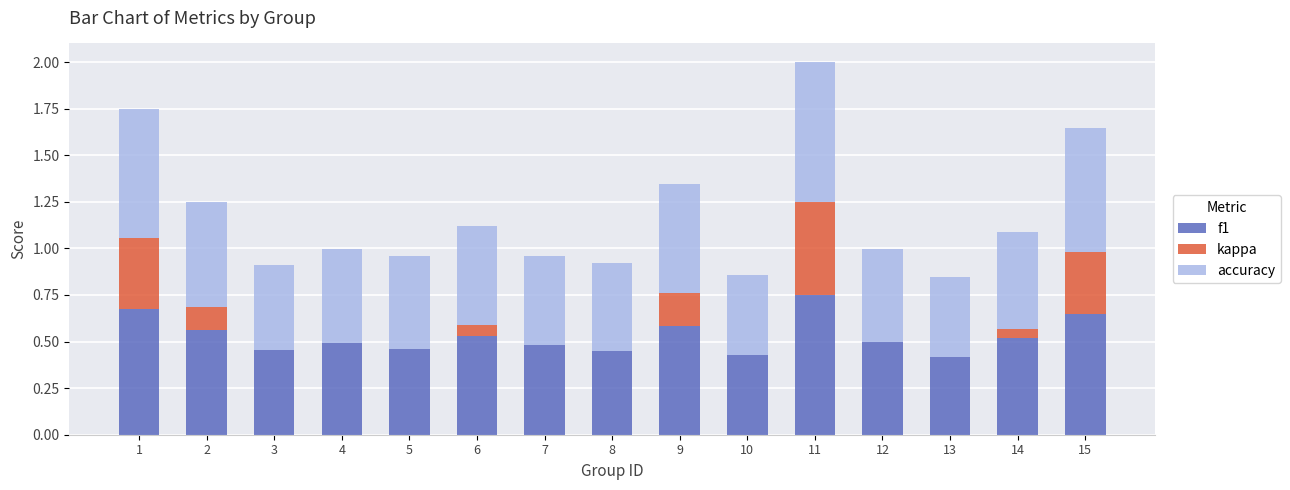

Are the bars horizontal?

No